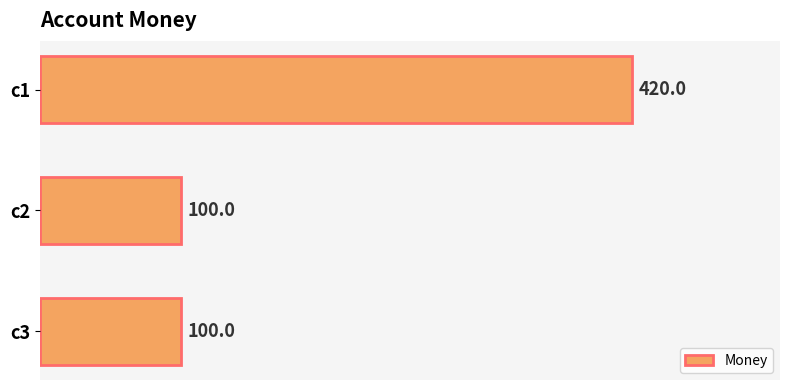

Approximately how many times larger is the value at c2 compared to c3?

1.0